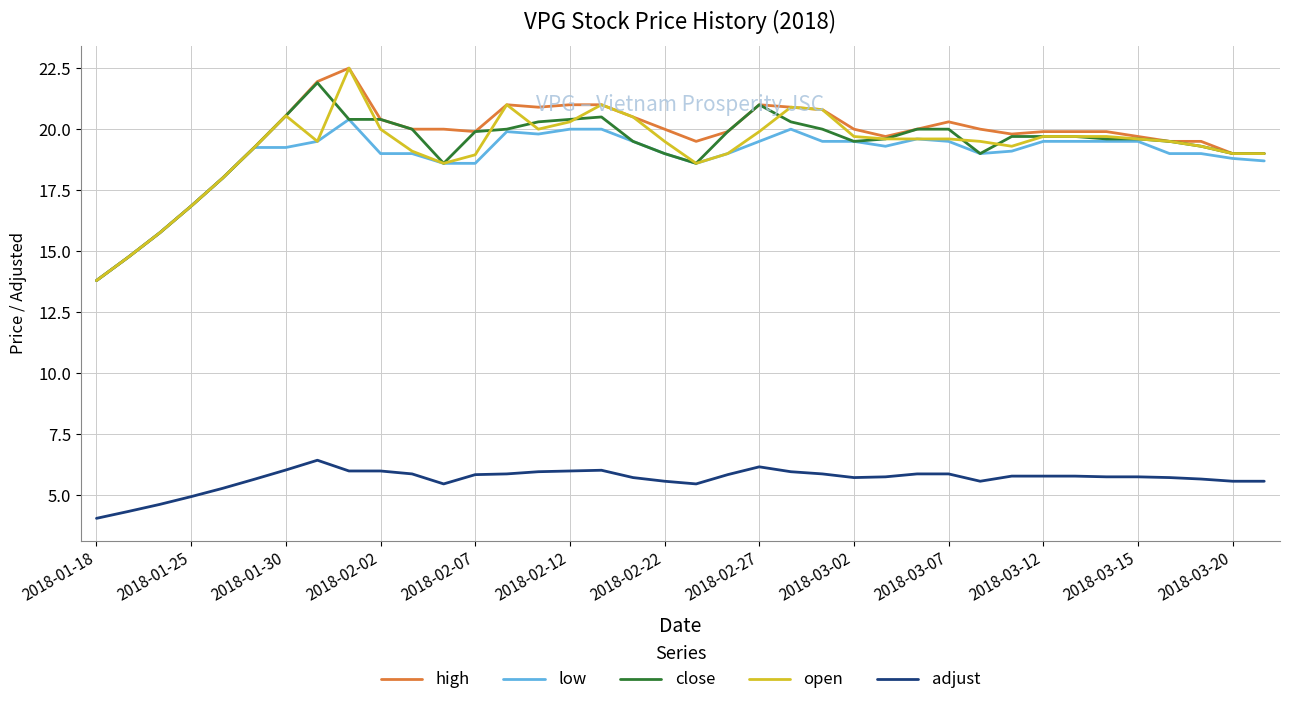

What is the minimum value for open?

13.8